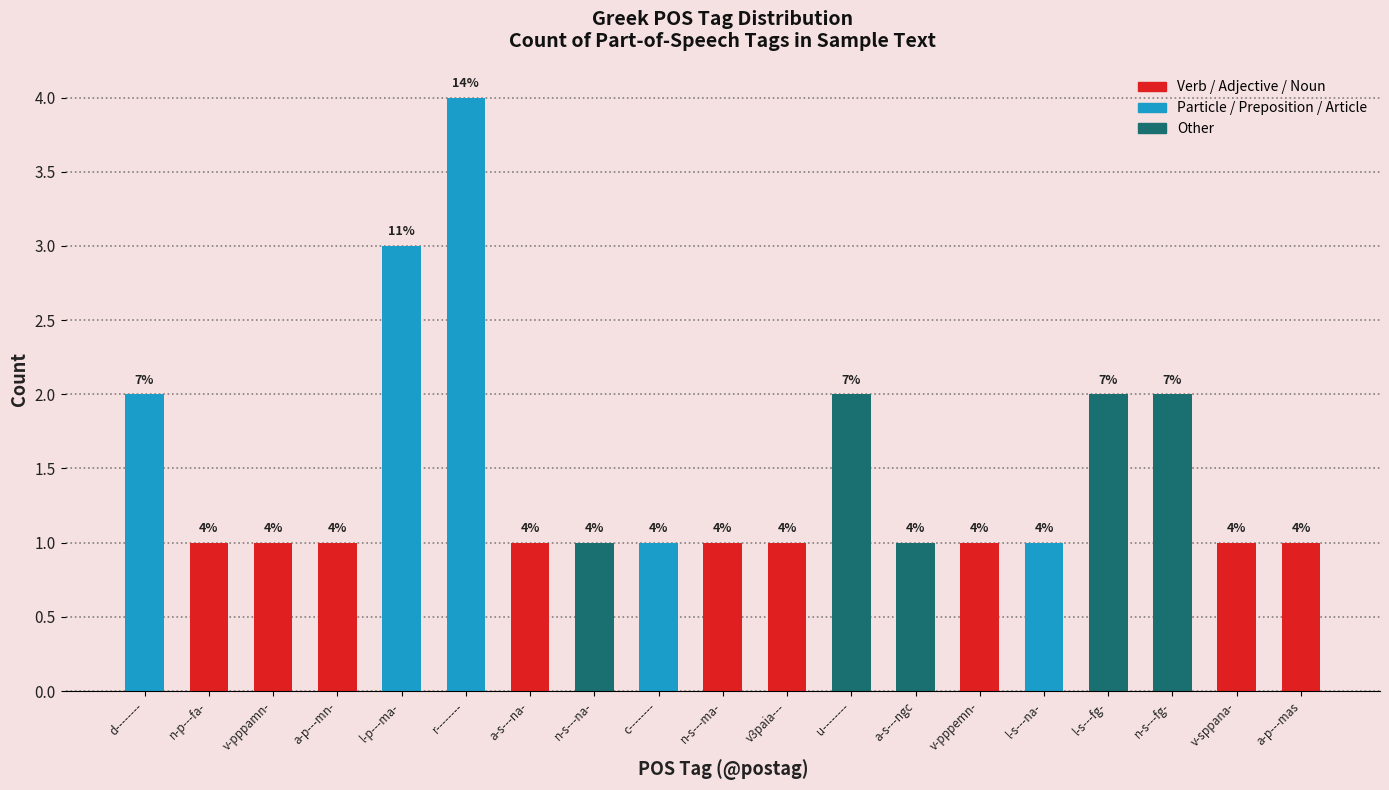

Which category has the highest value across all series?

r--------